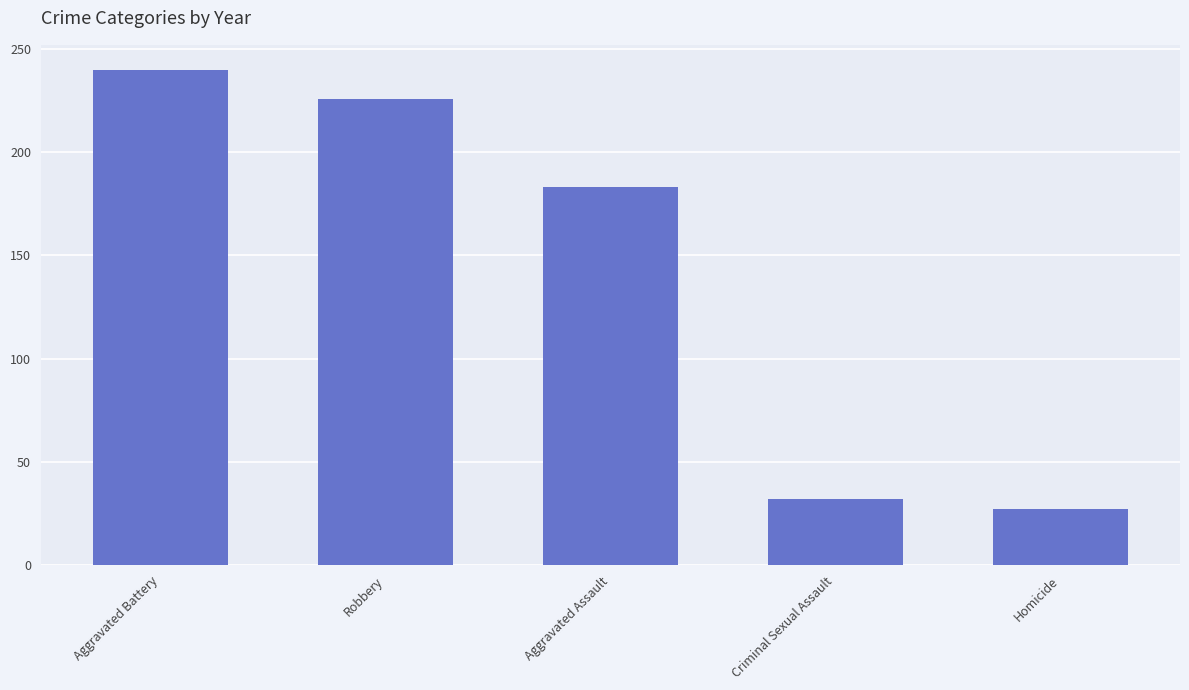

Read the value at Aggravated Assault, to the nearest 50.

200